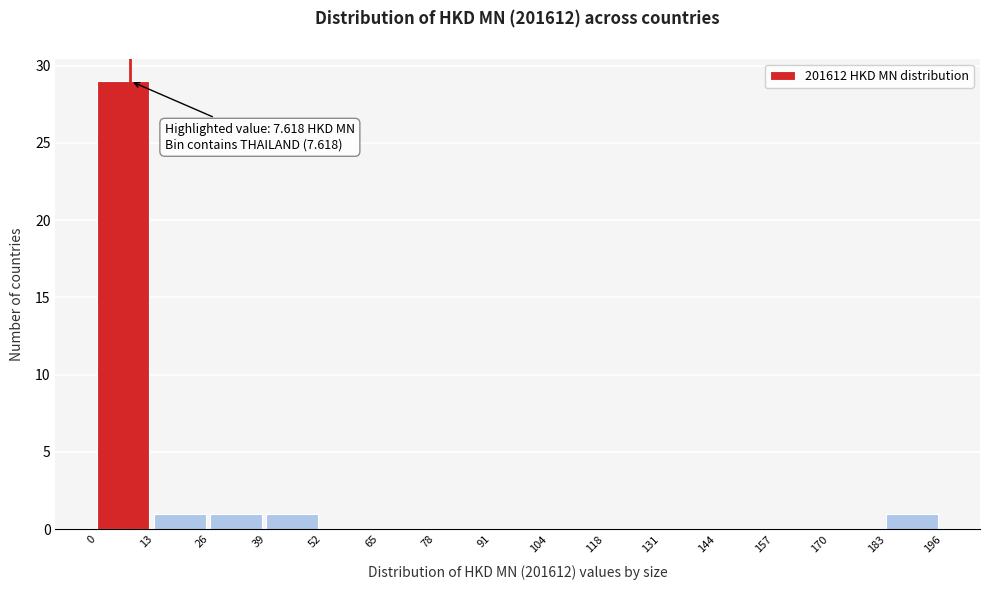

Which range on the x-axis has the tallest bar?

0 to 13